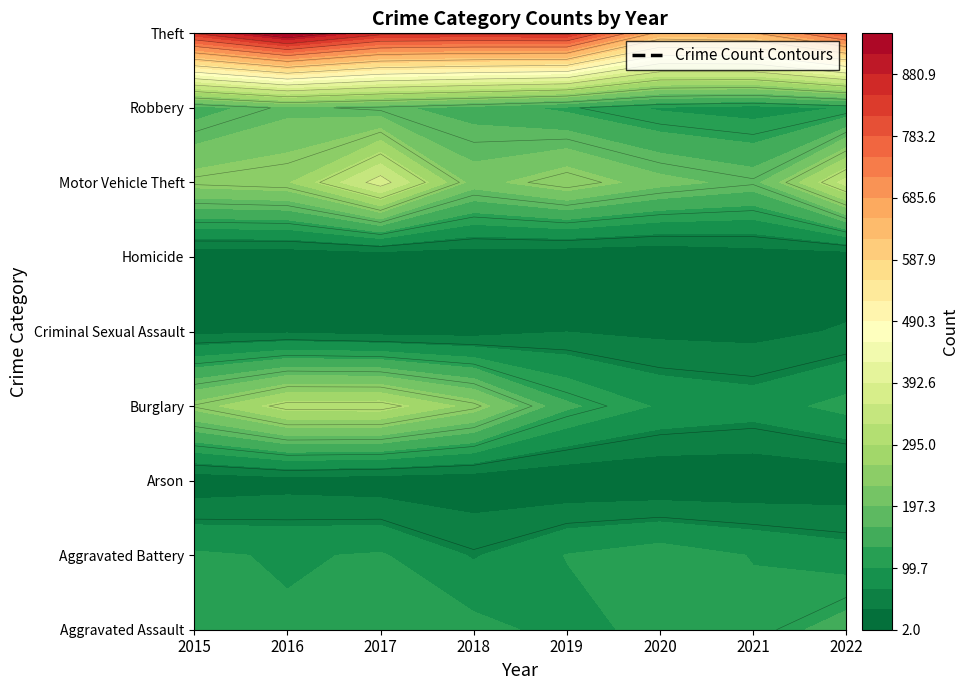

True or false: Arson has a value of 4 at 2017.

False